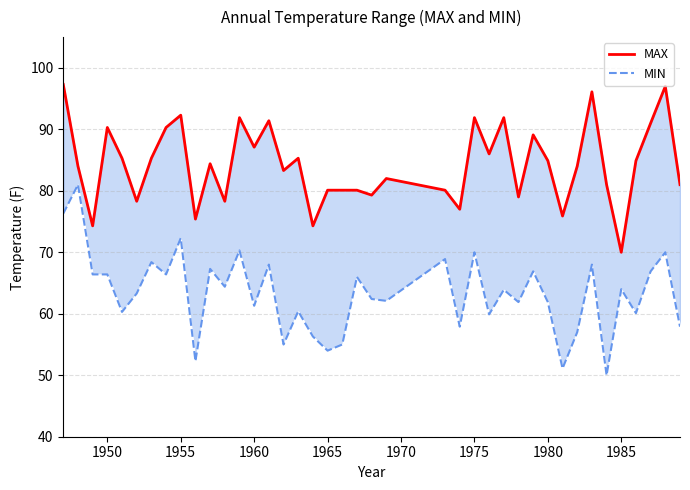

Is it true that MAX equals 131.6 at 1955?

False